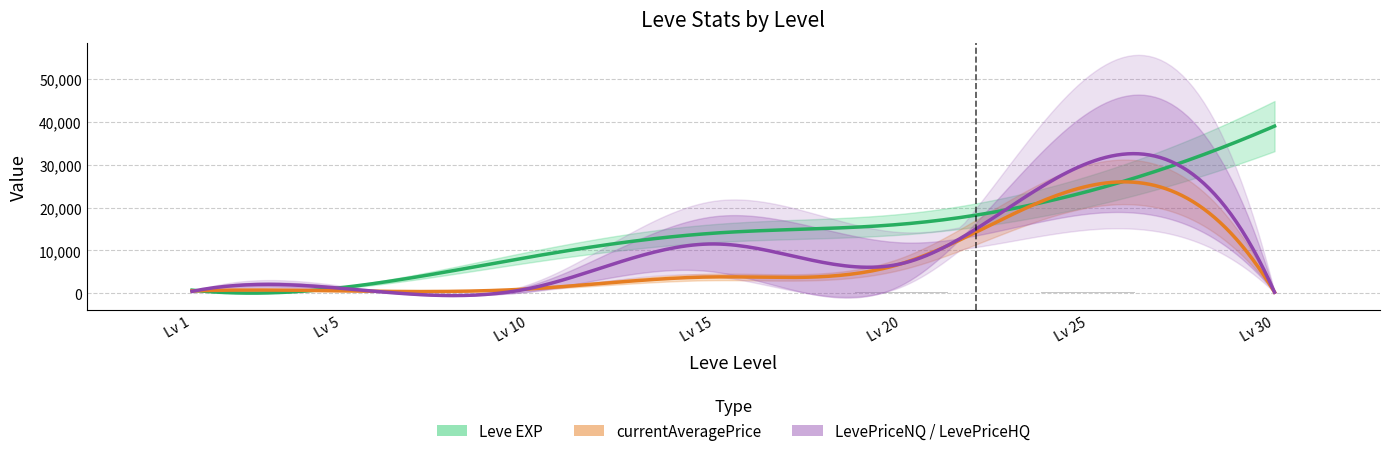

How many data points in Leve EXP are less than 14920?

3